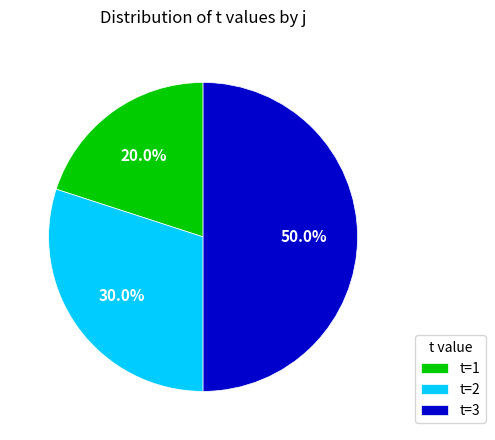

Rank the categories by value from lowest to highest.

t=1, t=2, t=3